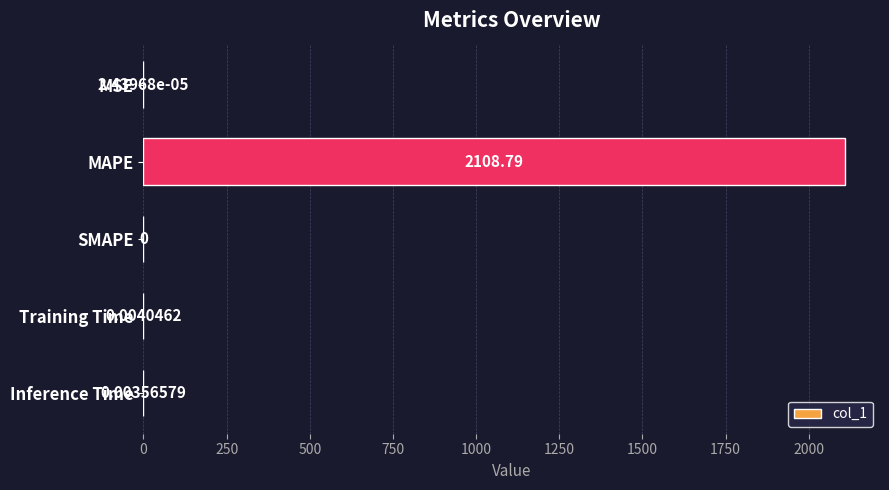

Between MAPE and SMAPE, which is larger?

MAPE